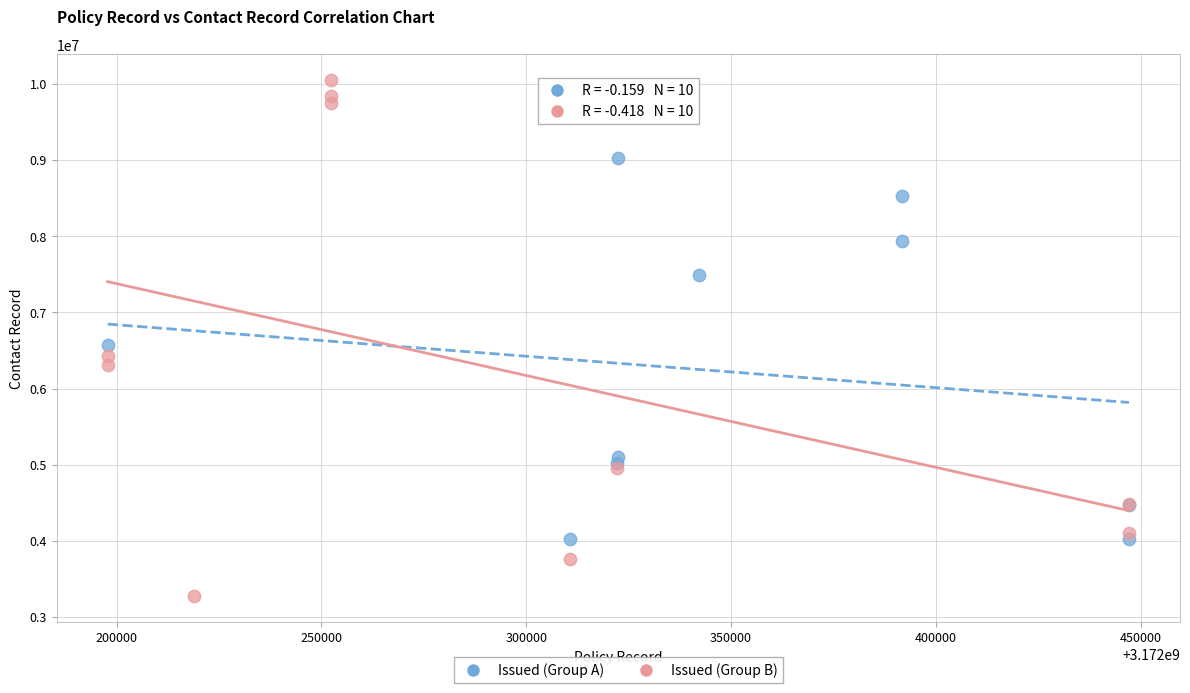

Which series has the widest spread of Y values?

Issued (Group B)